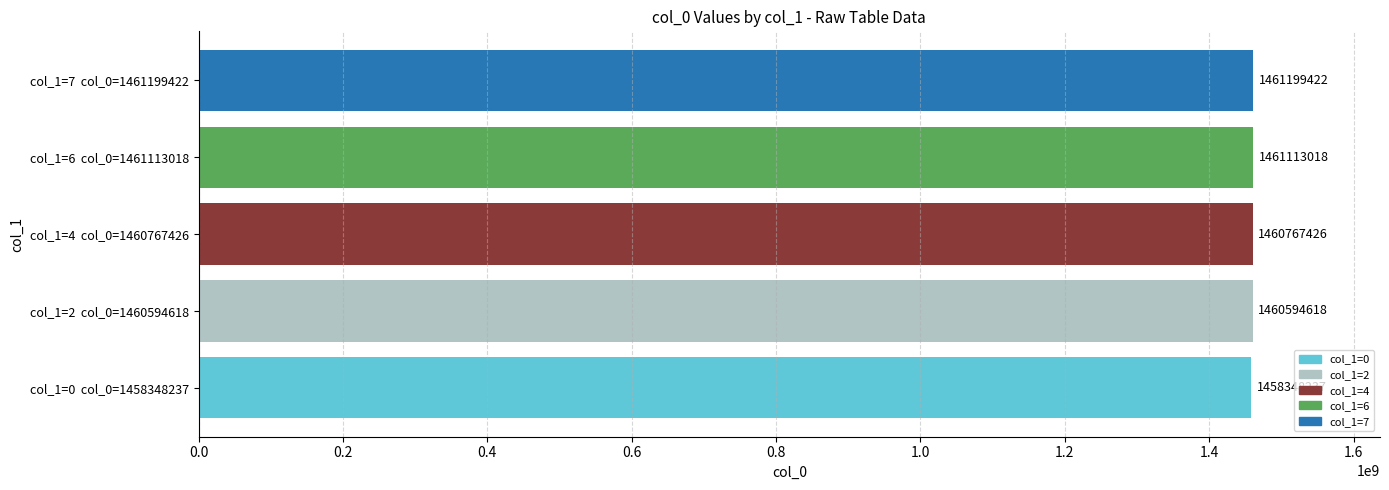

Reading bottom to top, transcribe all the data shown in this chart.

col_1=0  col_0=1458348237=1458348237	col_1=2  col_0=1460594618=1460594618	col_1=4  col_0=1460767426=1460767426	col_1=6  col_0=1461113018=1461113018	col_1=7  col_0=1461199422=1461199422